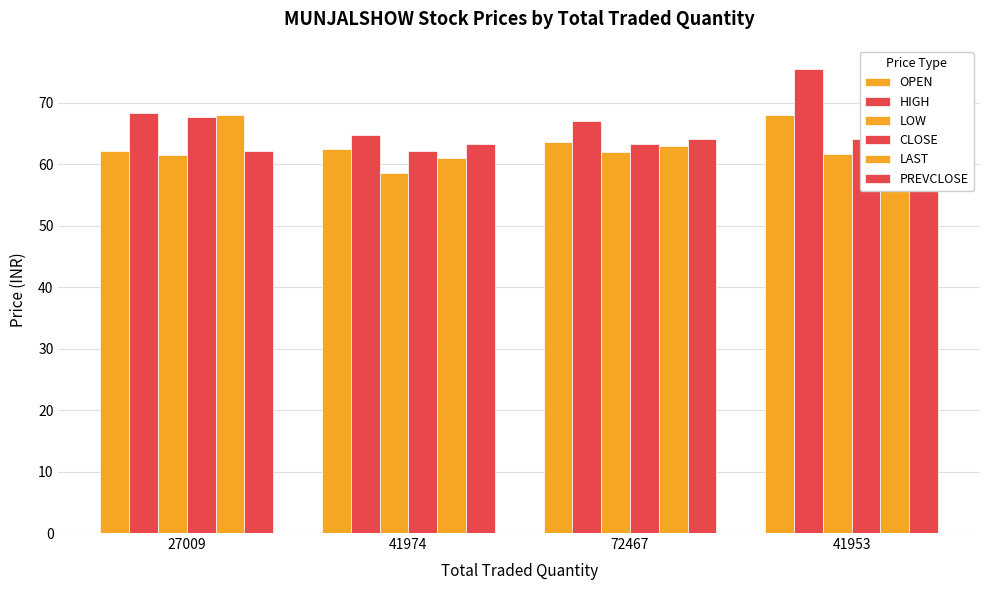

What is the difference between the HIGH values at 41953 and 27009?

7.2